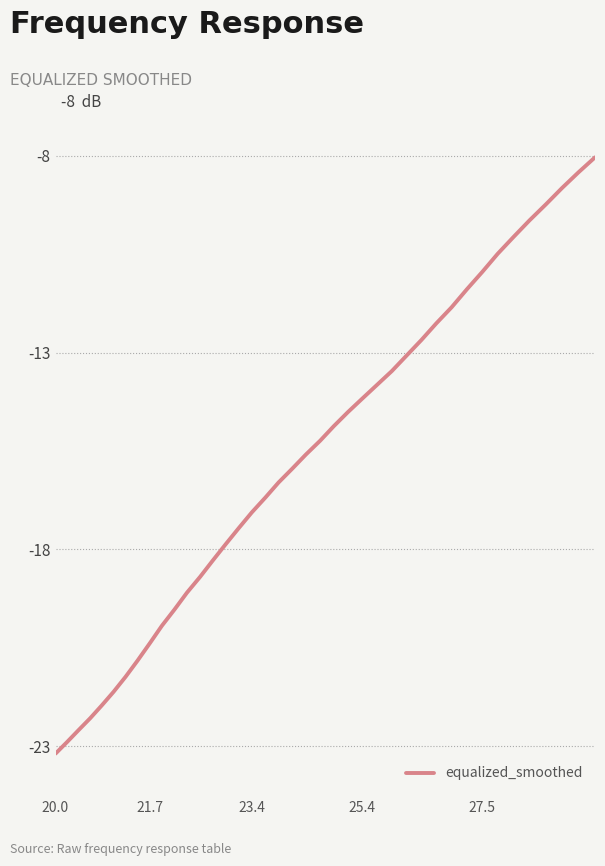

What is the maximum value shown in the chart?

-8.0